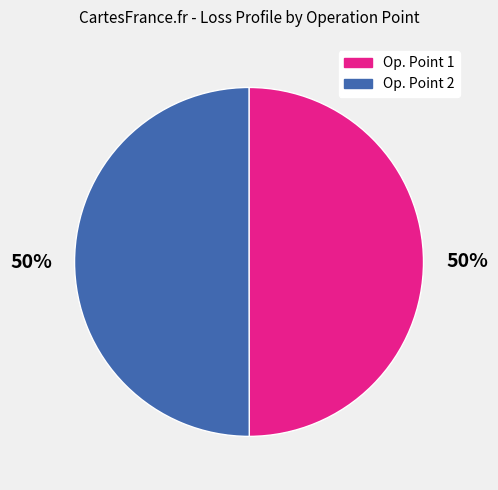

To the nearest percent, what is the average slice percentage?

50%